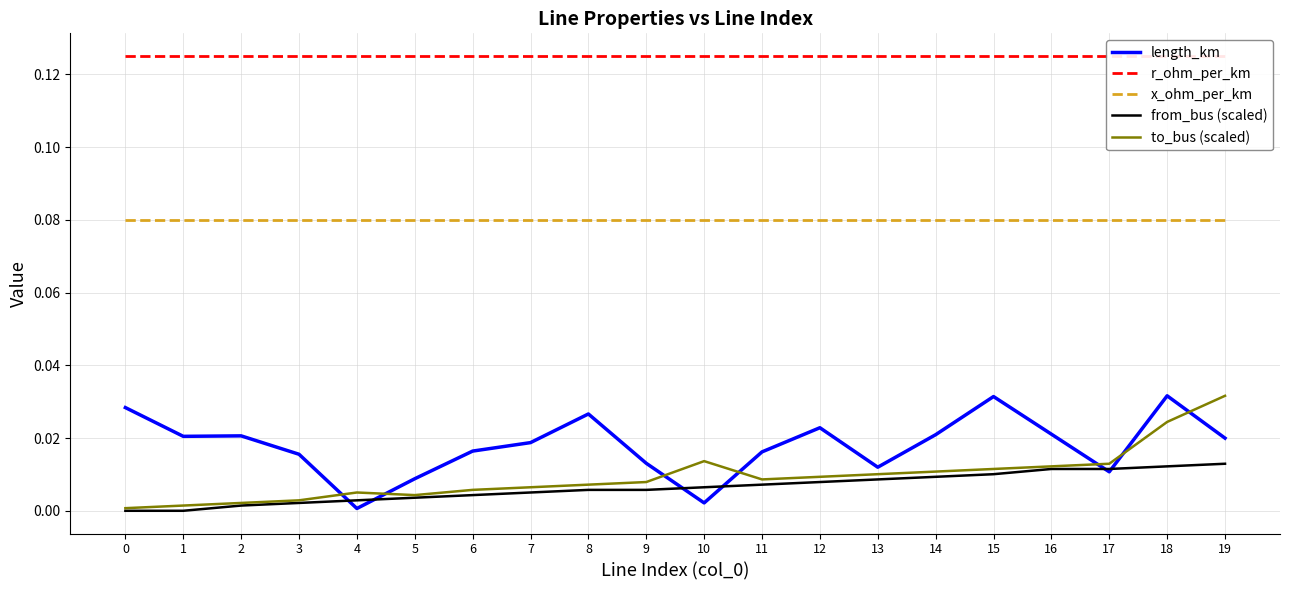

True or false: x_ohm_per_km and length_km cross at least once.

False